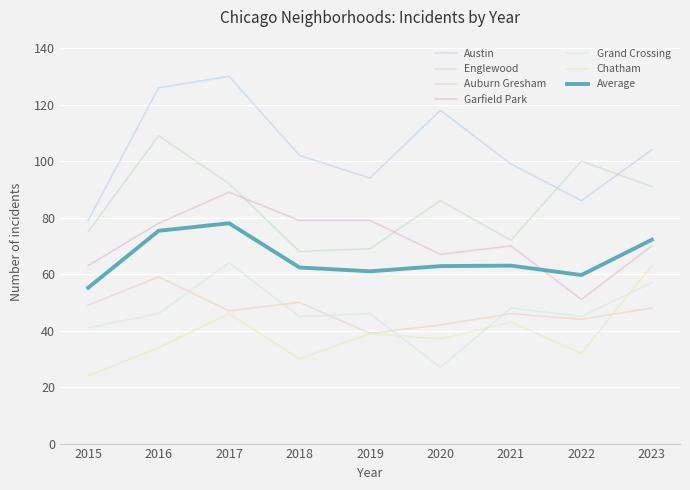

What is the difference between the maximum and minimum values in the Chatham series?

39.0